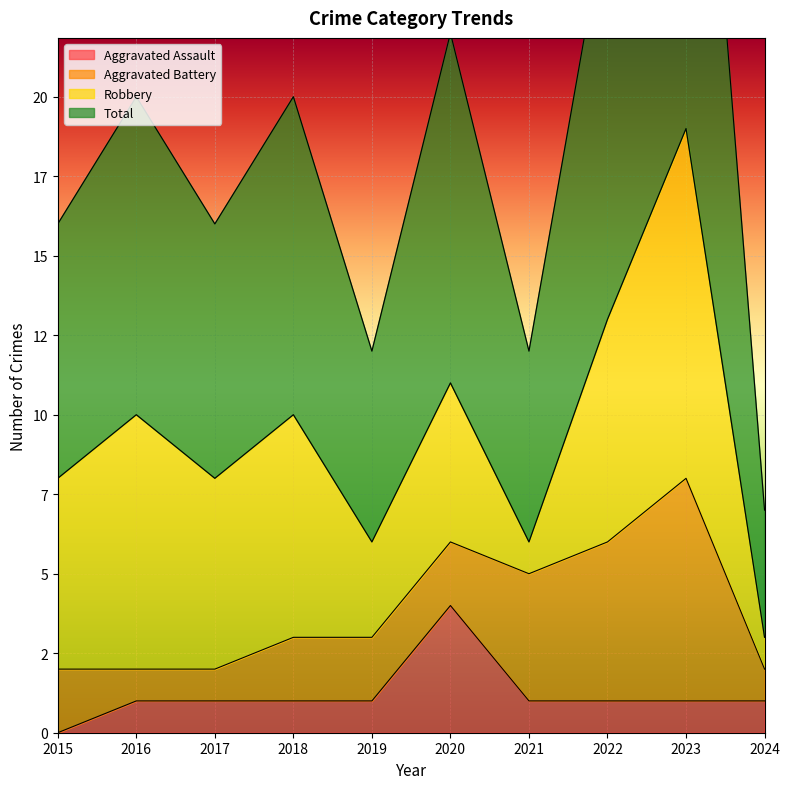

Between 2015 and 2021, which series saw the biggest shift?

Total